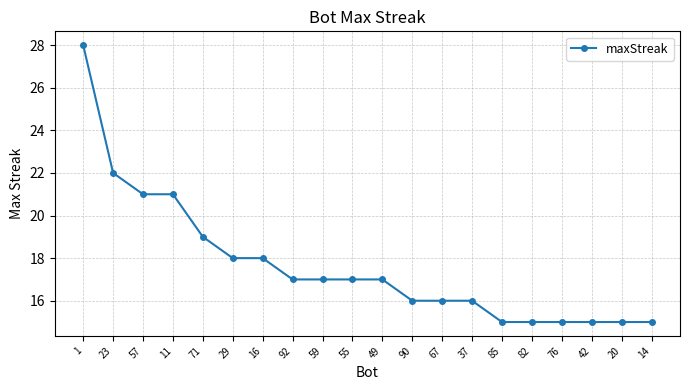

Reading left to right, transcribe all the data shown in this chart.

1=28	23=22	57=21	11=21	71=19	29=18	16=18	92=17	59=17	55=17	49=17	90=16	67=16	37=16	85=15	82=15	76=15	42=15	20=15	14=15